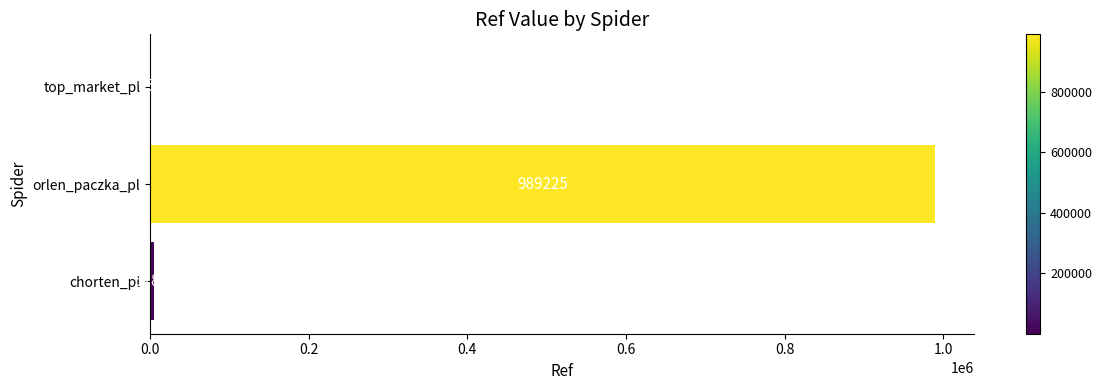

What is the greatest value displayed?

989225